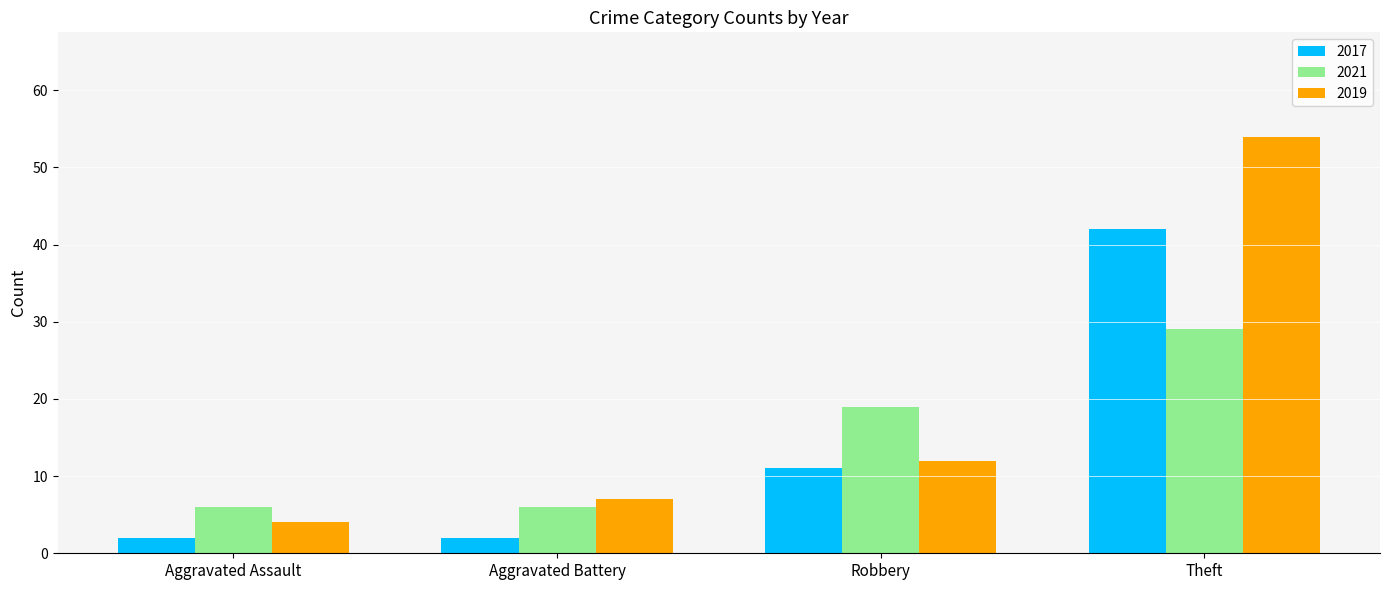

At which label is 2017 closest to 22?

Robbery